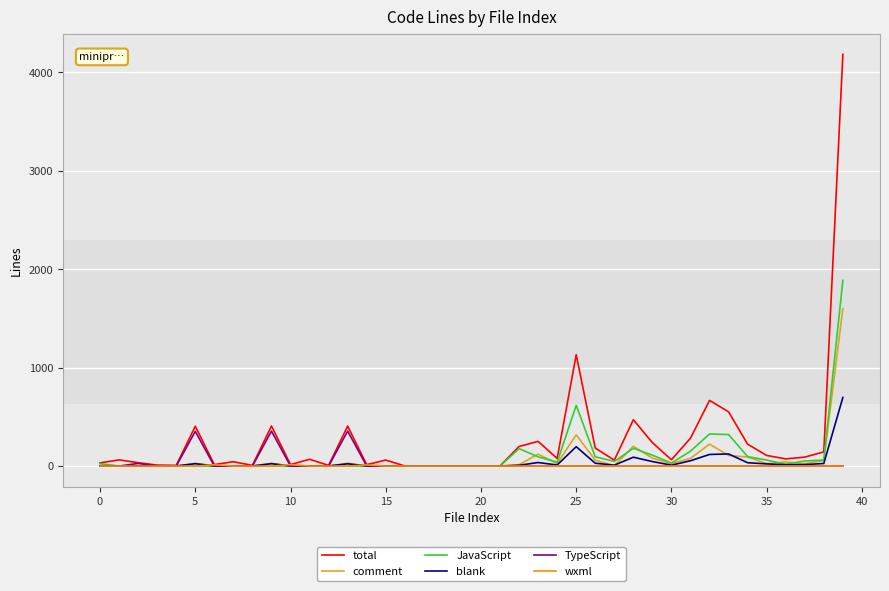

What is the maximum value for comment?

1599